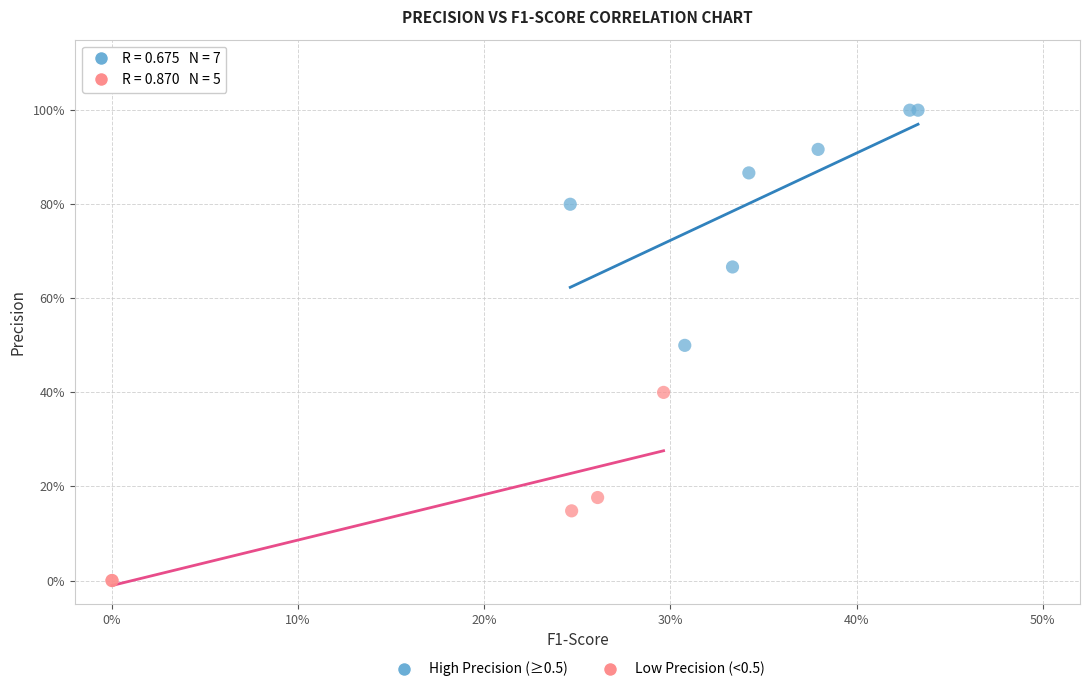

Which series has the widest spread of Y values?

High Precision (≥0.5)